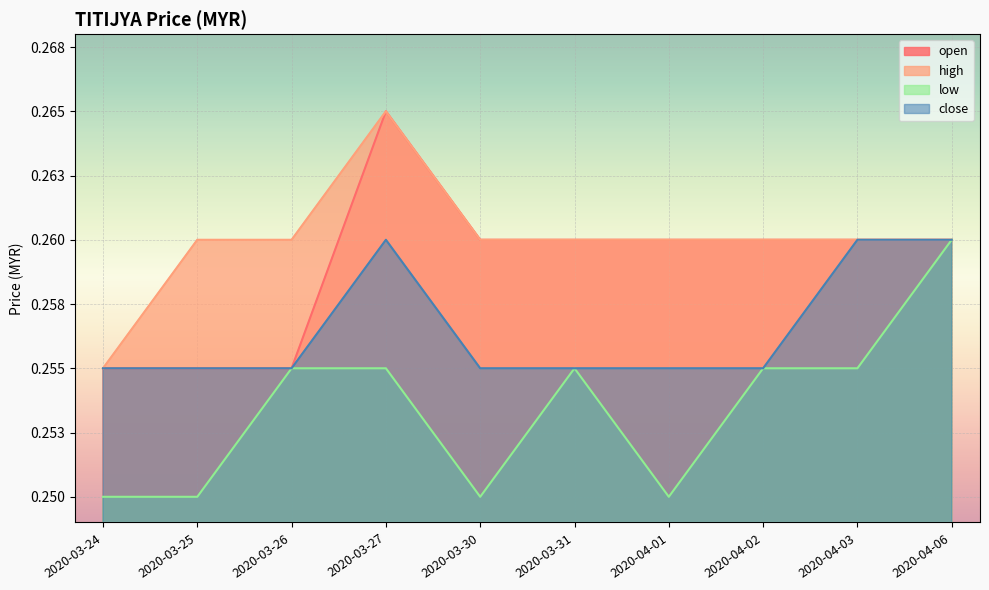

Reading right to left, extract all data points from this chart.

open: 0.3	0.3	0.3	0.3	0.3	0.3	0.3	0.3	0.3	0.3
high: 0.3	0.3	0.3	0.3	0.3	0.3	0.3	0.3	0.3	0.3
low: 0.3	0.3	0.3	0.2	0.3	0.2	0.3	0.3	0.2	0.2
close: 0.3	0.3	0.3	0.3	0.3	0.3	0.3	0.3	0.3	0.3